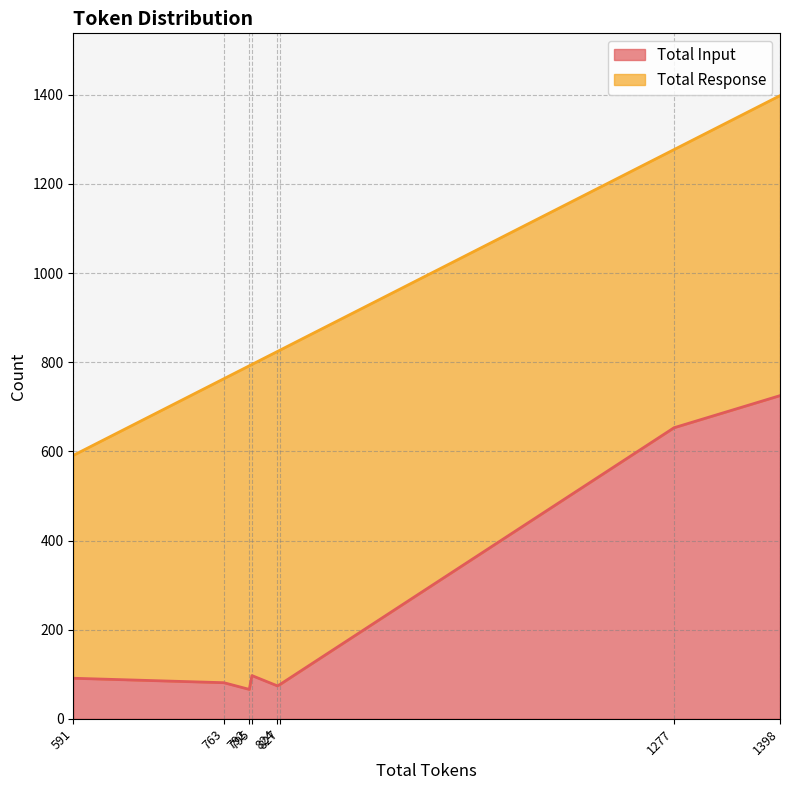

What is the minimum value for Total Response?

500